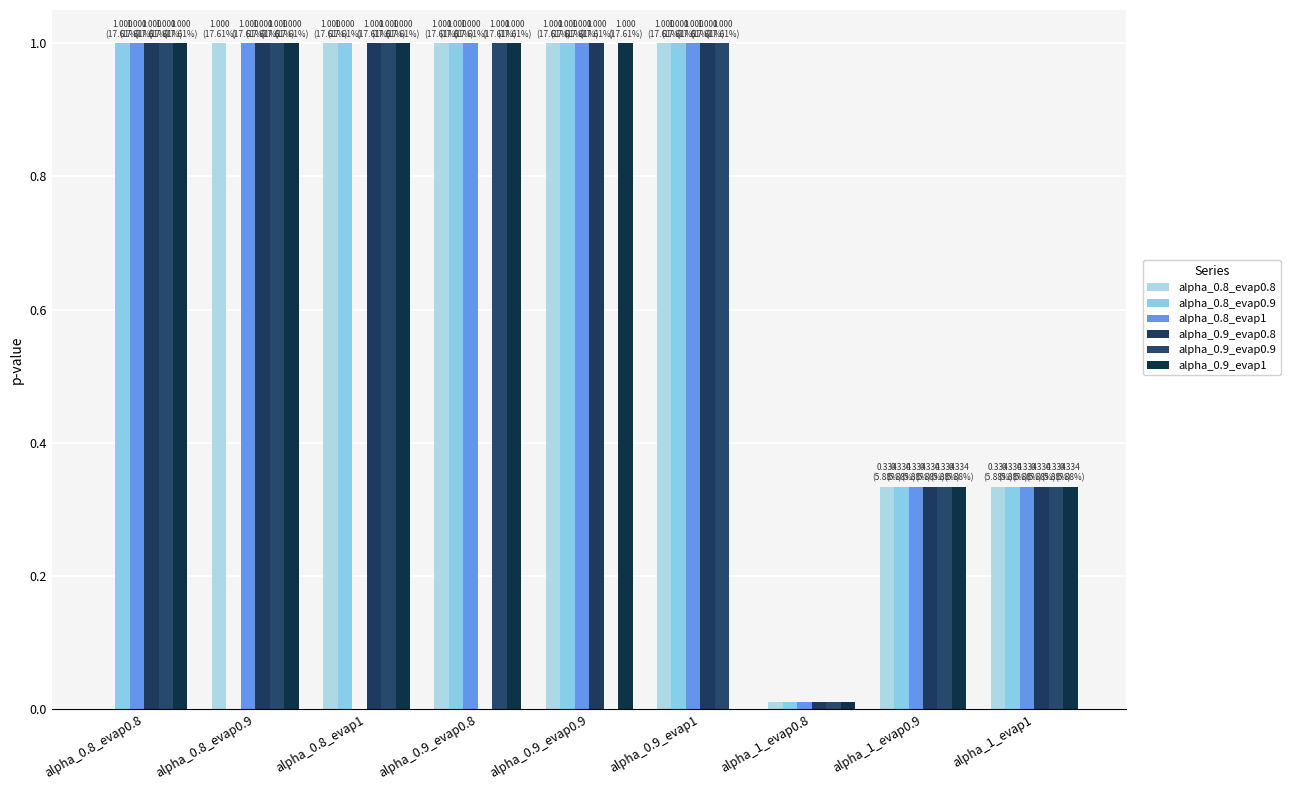

Reading left to right, what are all the values shown in this chart?

alpha_0.8_evap0.8: alpha_0.8_evap0.8=0.0	alpha_0.8_evap0.9=1.0	alpha_0.8_evap1=1.0	alpha_0.9_evap0.8=1.0	alpha_0.9_evap0.9=1.0	alpha_0.9_evap1=1.0	alpha_1_evap0.8=0.0	alpha_1_evap0.9=0.3	alpha_1_evap1=0.3
alpha_0.8_evap0.9: alpha_0.8_evap0.8=1.0	alpha_0.8_evap0.9=0.0	alpha_0.8_evap1=1.0	alpha_0.9_evap0.8=1.0	alpha_0.9_evap0.9=1.0	alpha_0.9_evap1=1.0	alpha_1_evap0.8=0.0	alpha_1_evap0.9=0.3	alpha_1_evap1=0.3
alpha_0.8_evap1: alpha_0.8_evap0.8=1.0	alpha_0.8_evap0.9=1.0	alpha_0.8_evap1=0.0	alpha_0.9_evap0.8=1.0	alpha_0.9_evap0.9=1.0	alpha_0.9_evap1=1.0	alpha_1_evap0.8=0.0	alpha_1_evap0.9=0.3	alpha_1_evap1=0.3
alpha_0.9_evap0.8: alpha_0.8_evap0.8=1.0	alpha_0.8_evap0.9=1.0	alpha_0.8_evap1=1.0	alpha_0.9_evap0.8=0.0	alpha_0.9_evap0.9=1.0	alpha_0.9_evap1=1.0	alpha_1_evap0.8=0.0	alpha_1_evap0.9=0.3	alpha_1_evap1=0.3
alpha_0.9_evap0.9: alpha_0.8_evap0.8=1.0	alpha_0.8_evap0.9=1.0	alpha_0.8_evap1=1.0	alpha_0.9_evap0.8=1.0	alpha_0.9_evap0.9=0.0	alpha_0.9_evap1=1.0	alpha_1_evap0.8=0.0	alpha_1_evap0.9=0.3	alpha_1_evap1=0.3
alpha_0.9_evap1: alpha_0.8_evap0.8=1.0	alpha_0.8_evap0.9=1.0	alpha_0.8_evap1=1.0	alpha_0.9_evap0.8=1.0	alpha_0.9_evap0.9=1.0	alpha_0.9_evap1=0.0	alpha_1_evap0.8=0.0	alpha_1_evap0.9=0.3	alpha_1_evap1=0.3